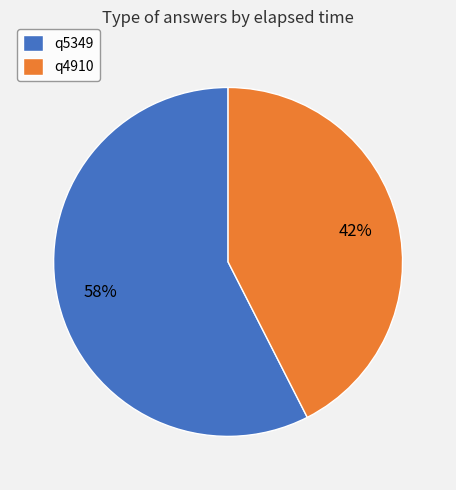

Which slice is the largest?

q5349